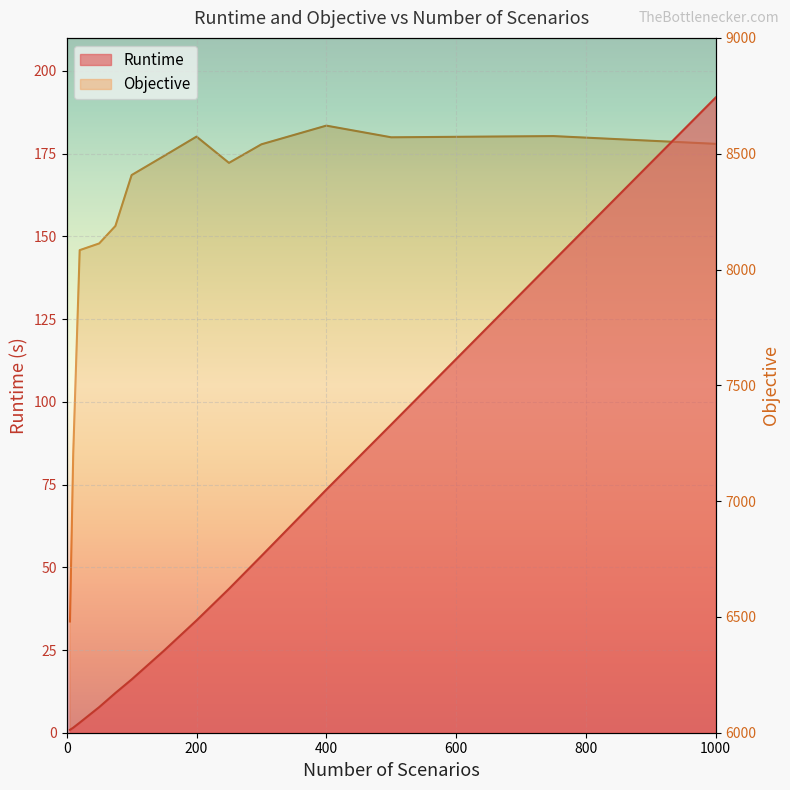

How many series are shown in this chart?

2